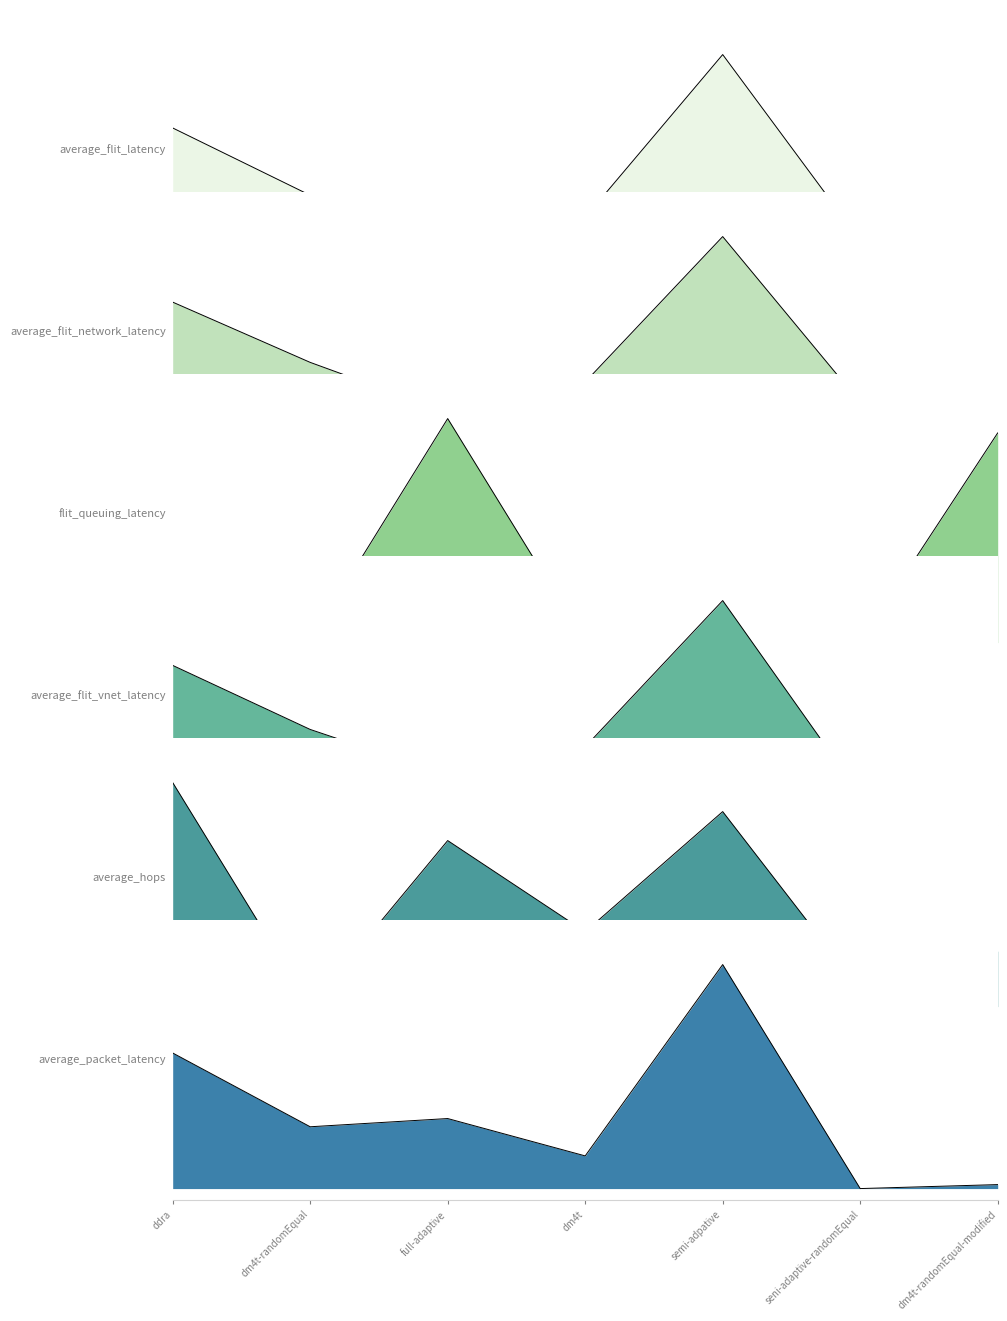

What is the sum of all flit_queuing_latency values?

2.0